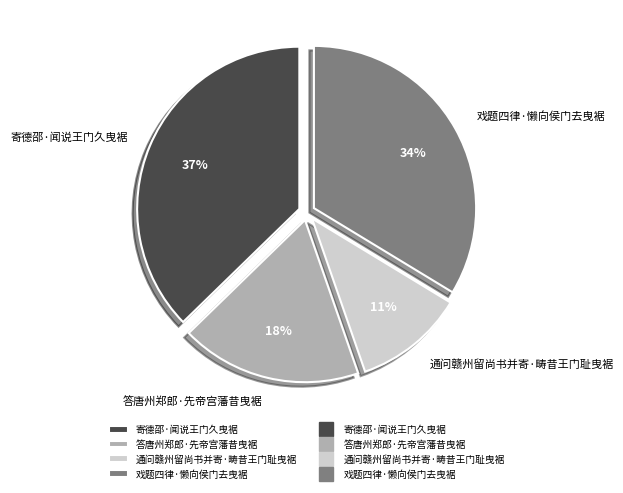

How many segments does this pie chart have?

4